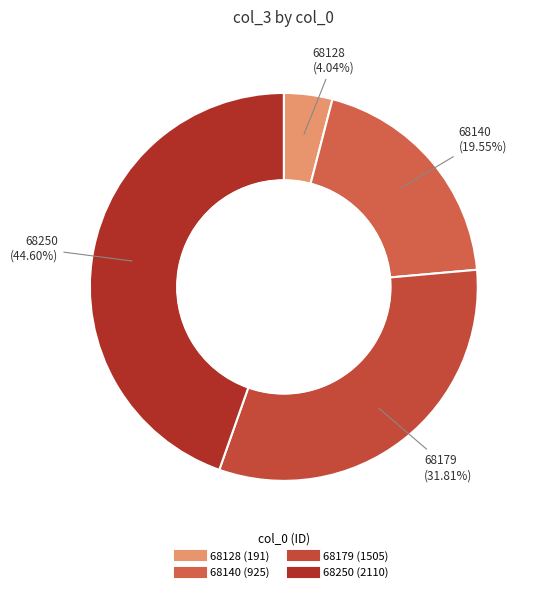

What percentage is the 68250 slice, to the nearest percent?

45%